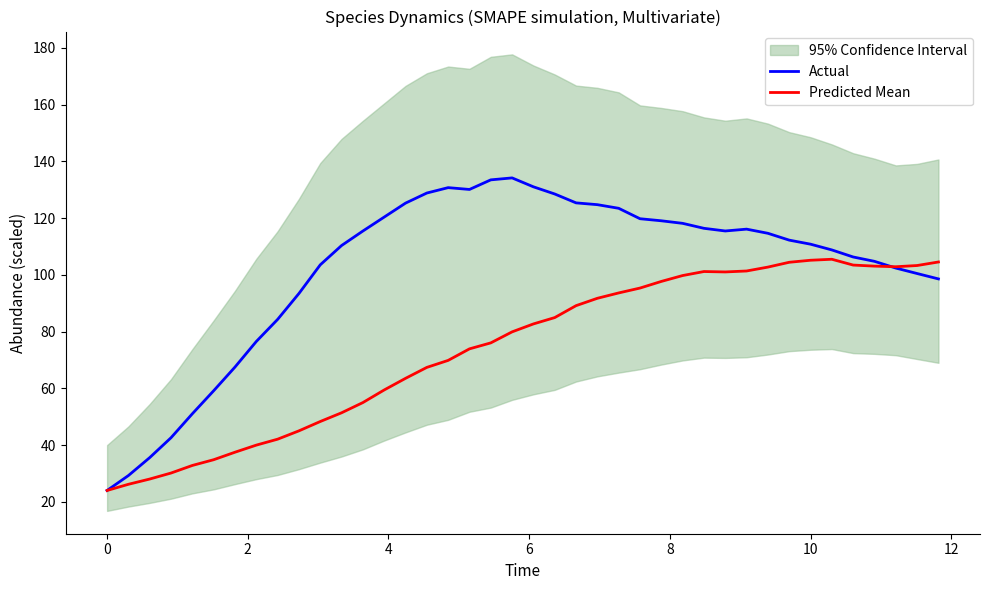

Which series has the largest range (max minus min)?

Actual